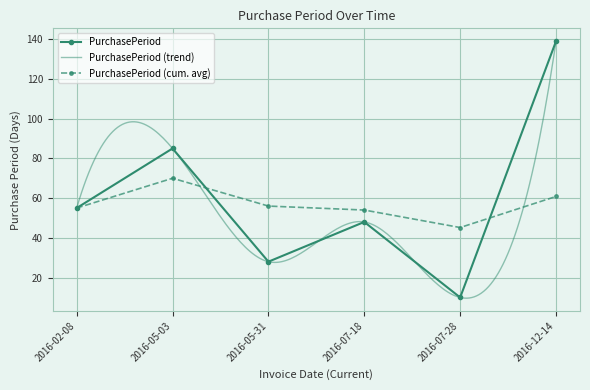

What is the minimum value shown in the chart?

10